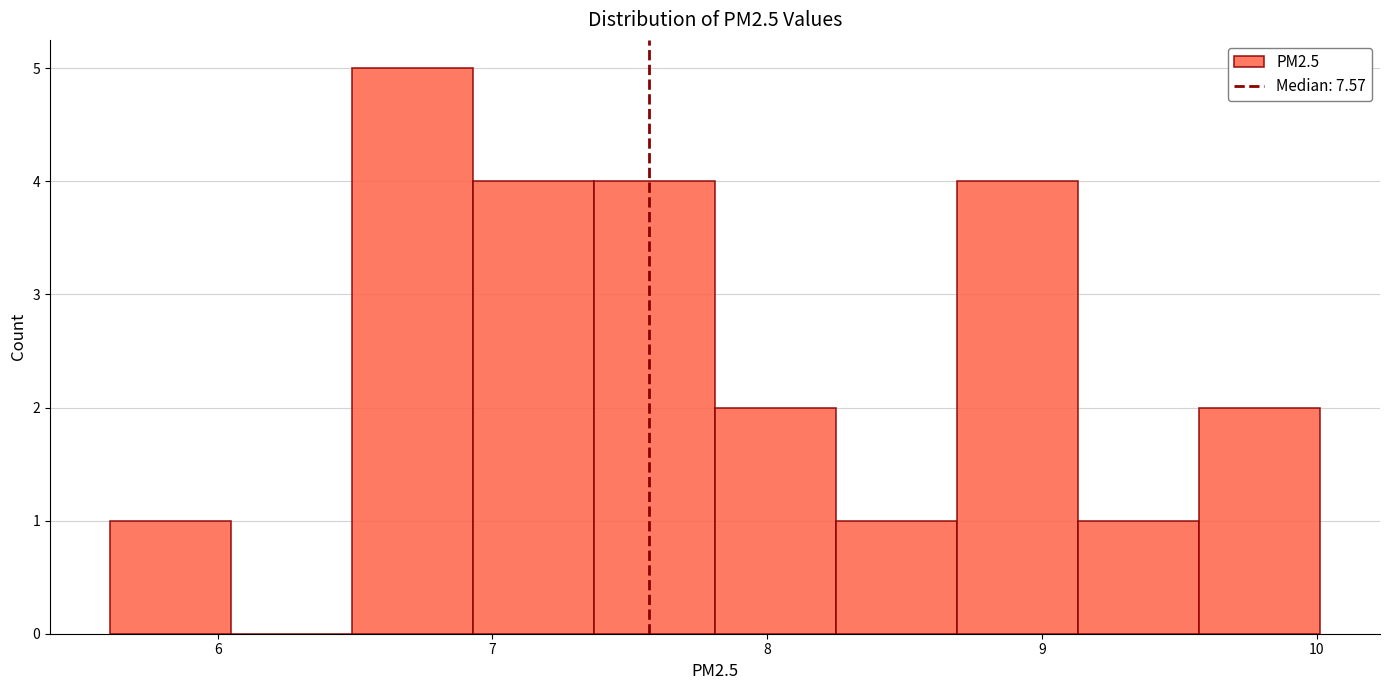

What is the height of the bar covering 9.6 to 10.0 on the x-axis? Neither the bar edges nor the heights are printed on the chart, so give them approximately, as read against the axes.

2